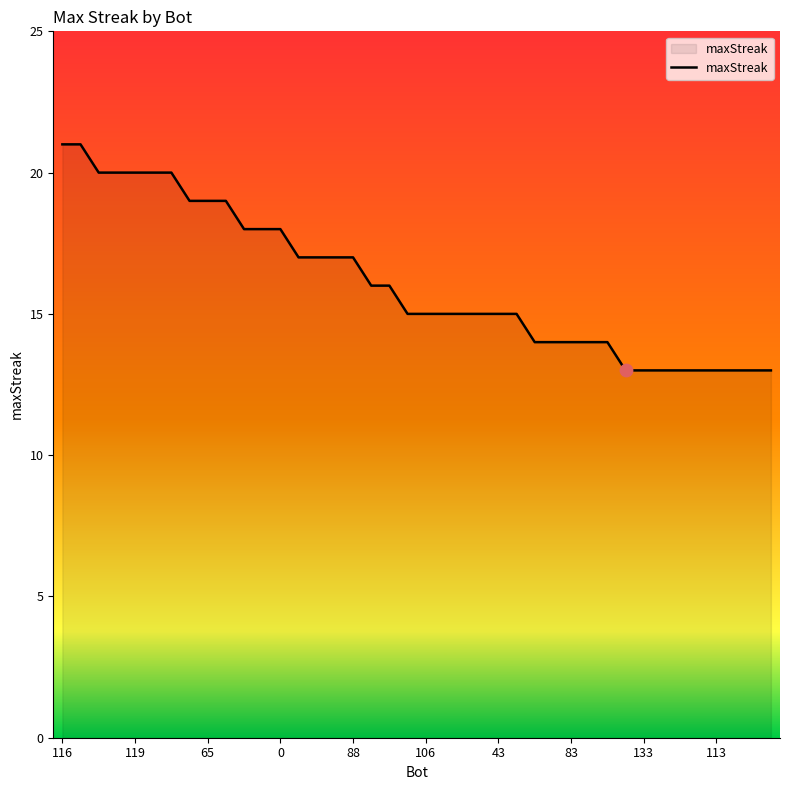

What is the greatest value displayed?

21